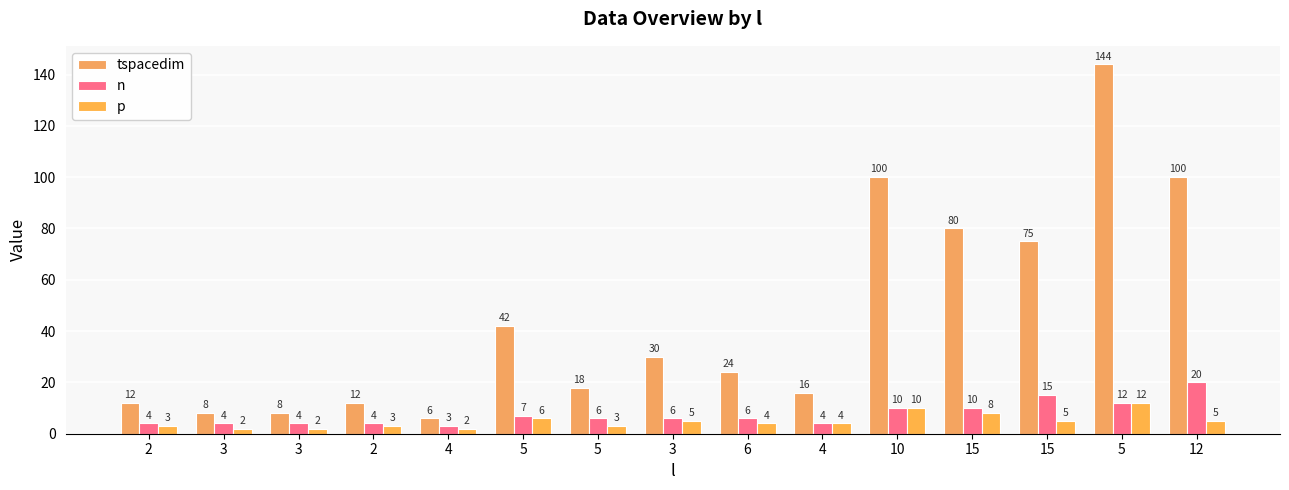

How many values in the n series are below 6?

6